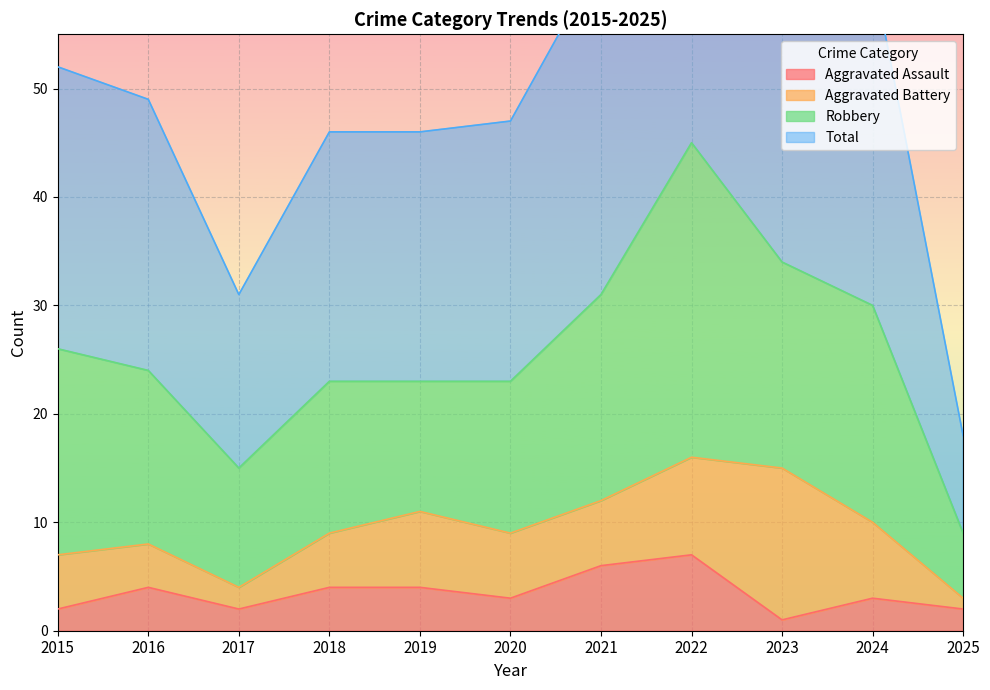

The Aggravated Assault series shows 4 at 2016. True or false?

True